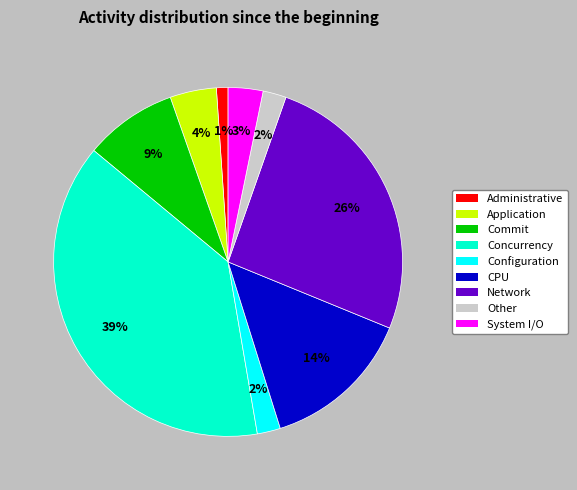

True or false: Network accounts for 15% of the total.

False